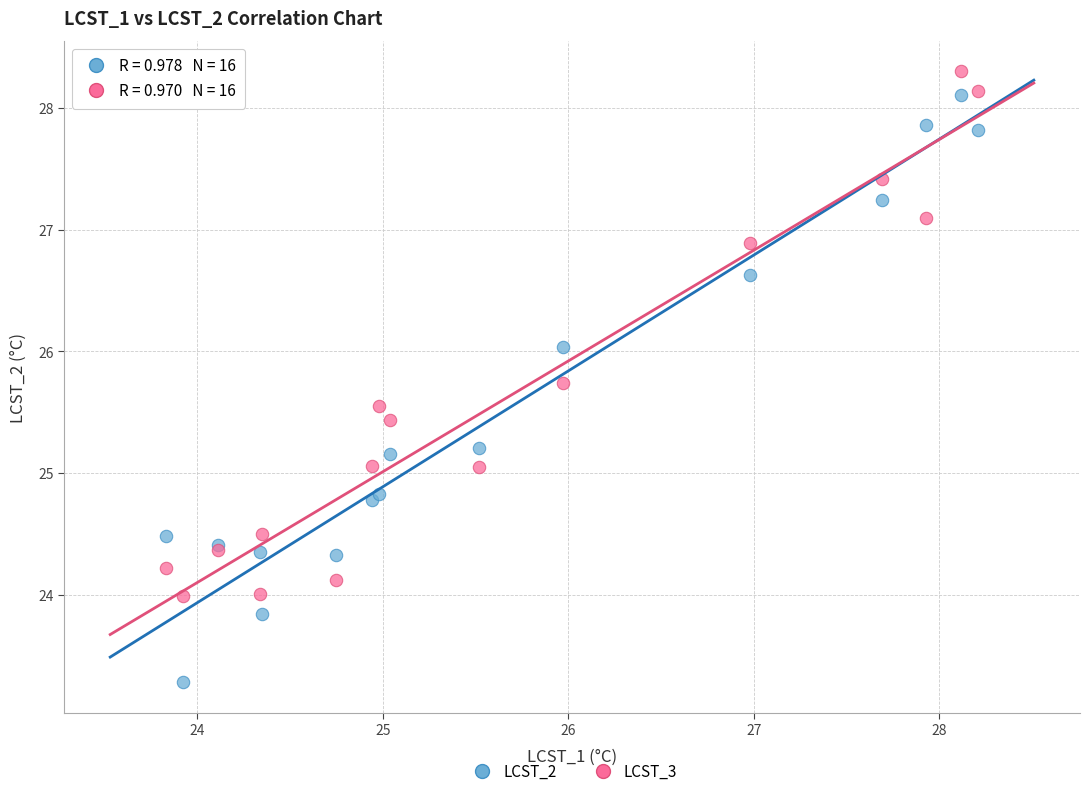

Which series contains the highest Y value?

LCST_3